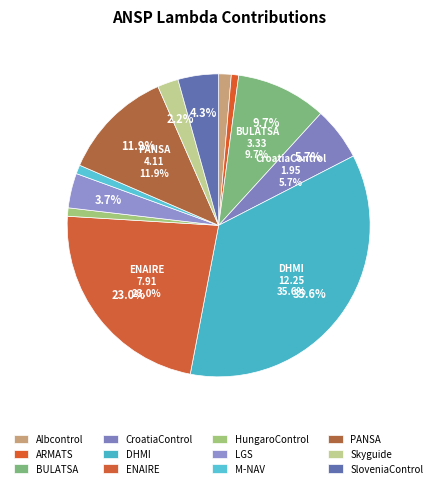

The Skyguide slice represents 15% of the pie. True or false?

False